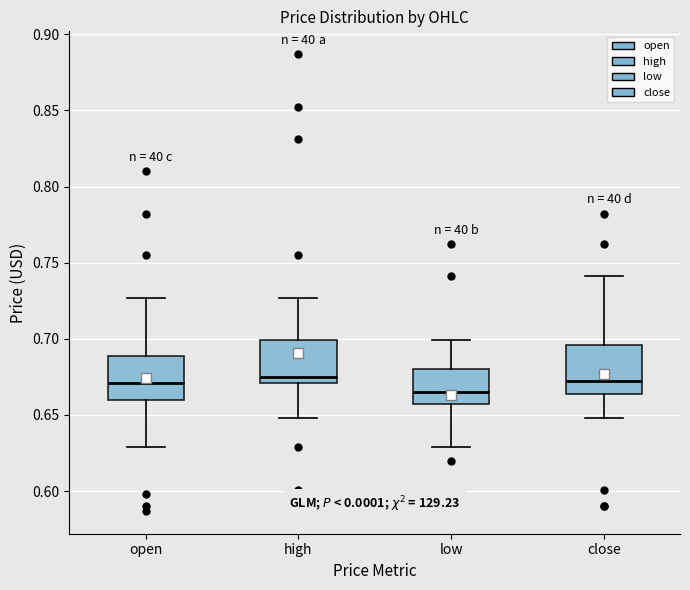

Reading left to right, transcribe this box plot: for each box, give where its median line is, the range the box spans, and where its two whiskers end, as read against the y-axis. The values are not printed on the chart, so give them approximately, as read against the axis.

open: median 0.670, box 0.660 to 0.690, whiskers 0.630 to 0.725
high: median 0.675, box 0.670 to 0.700, whiskers 0.650 to 0.725
low: median 0.665, box 0.655 to 0.680, whiskers 0.630 to 0.700
close: median 0.675, box 0.665 to 0.695, whiskers 0.650 to 0.740